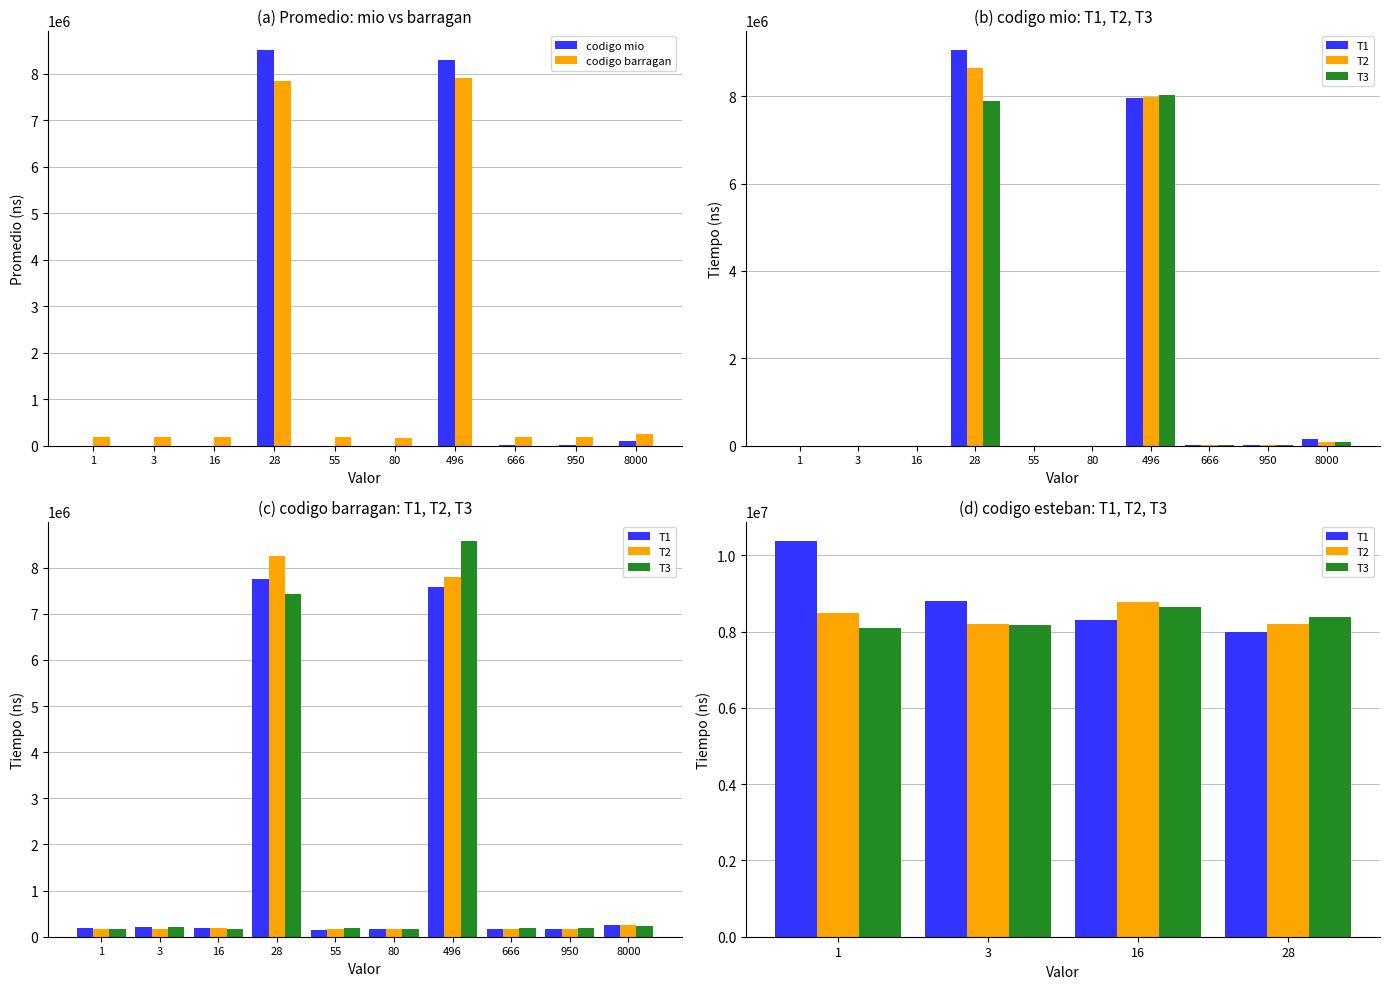

How many bars are there in total?

20